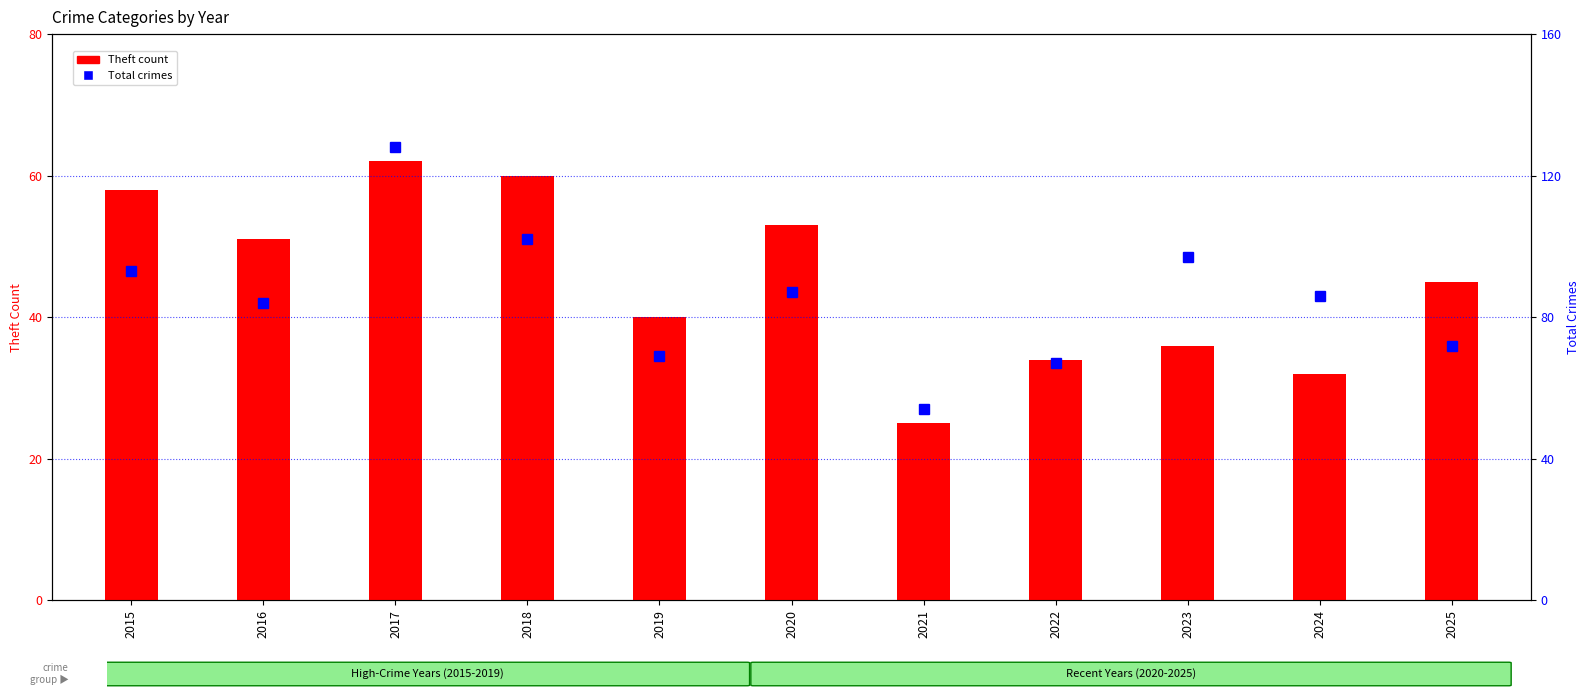

What are all the series names shown in the legend?

Theft count, Total crimes